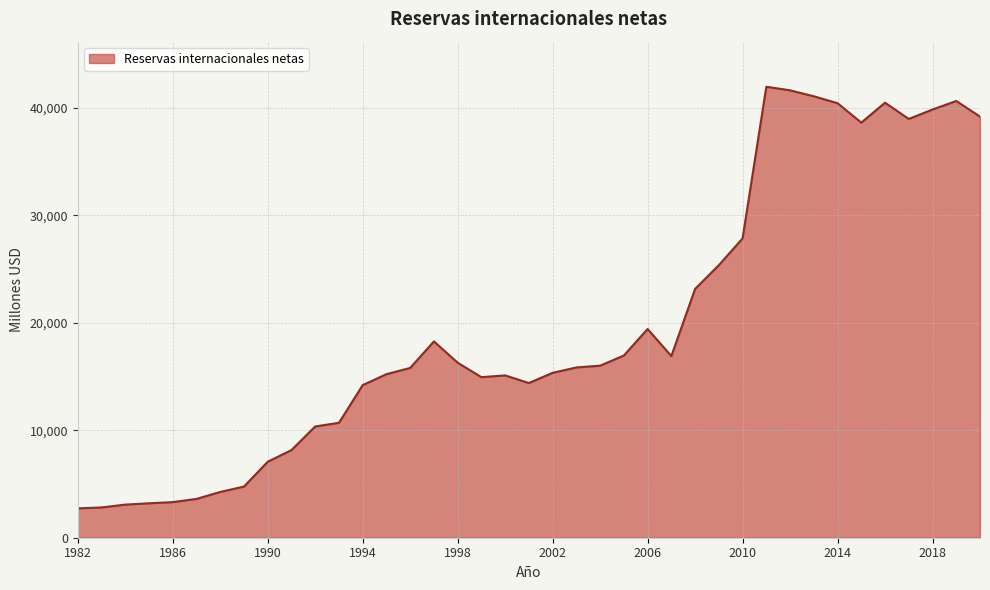

What is the average value?

19699